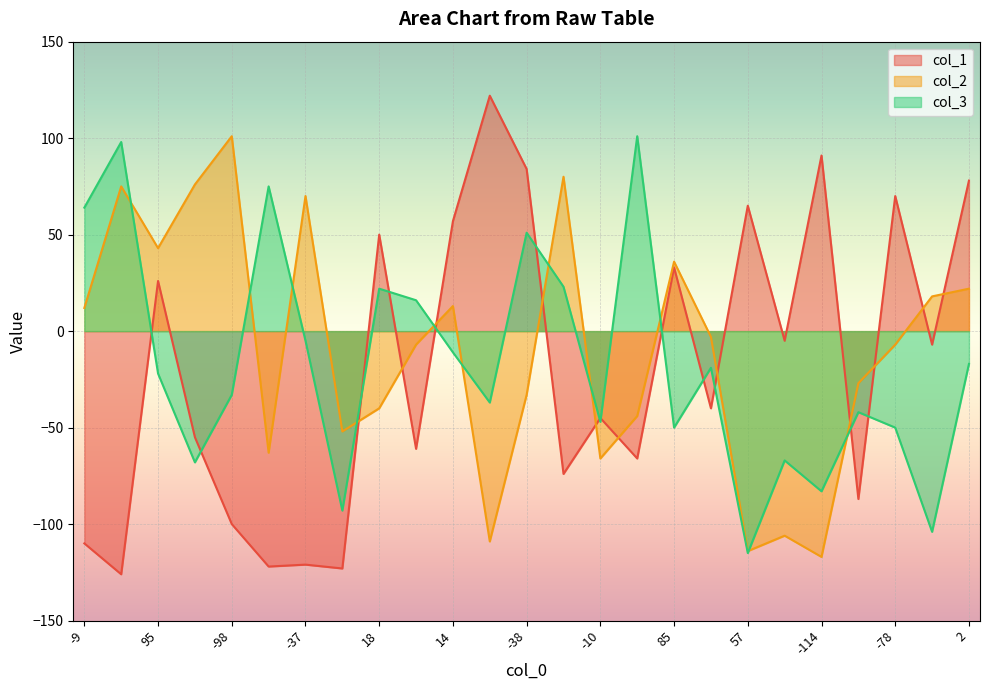

Reading left to right, extract all data points from this chart.

col_1: -9=-110	93=-126	95=26	-71=-55	-98=-100	-8=-122	-37=-121	99=-123	18=50	-106=-61	14=57	65=122	-38=84	58=-74	-10=-45	-82=-66	85=33	53=-40	57=65	-56=-5	-114=91	47=-87	-78=70	-79=-7	2=78
col_2: -9=12	93=75	95=43	-71=76	-98=101	-8=-63	-37=70	99=-52	18=-40	-106=-7	14=13	65=-109	-38=-33	58=80	-10=-66	-82=-44	85=36	53=-3	57=-114	-56=-106	-114=-117	47=-27	-78=-7	-79=18	2=22
col_3: -9=64	93=98	95=-22	-71=-68	-98=-33	-8=75	-37=-5	99=-93	18=22	-106=16	14=-11	65=-37	-38=51	58=23	-10=-47	-82=101	85=-50	53=-19	57=-115	-56=-67	-114=-83	47=-42	-78=-50	-79=-104	2=-17